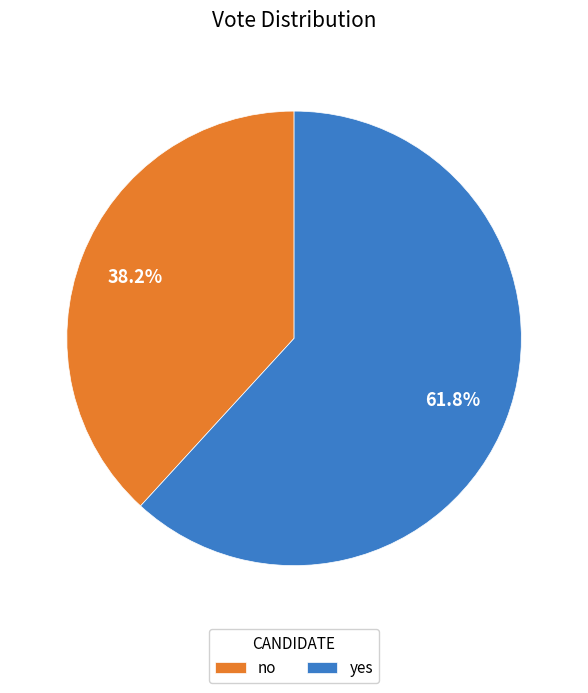

To the nearest percent, what is the combined percentage of no and yes?

100%